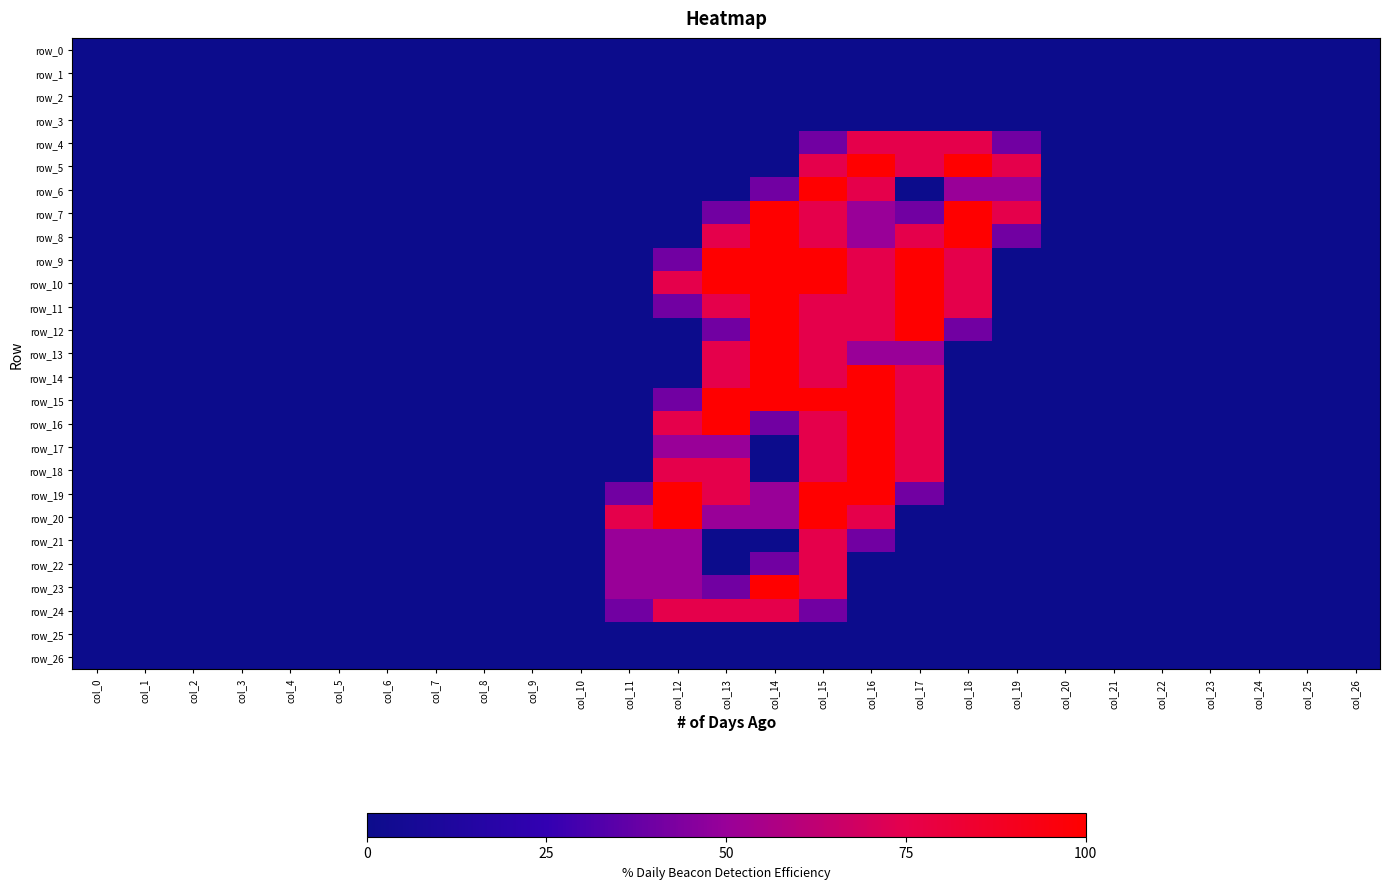

How many distinct data groups are displayed?

27